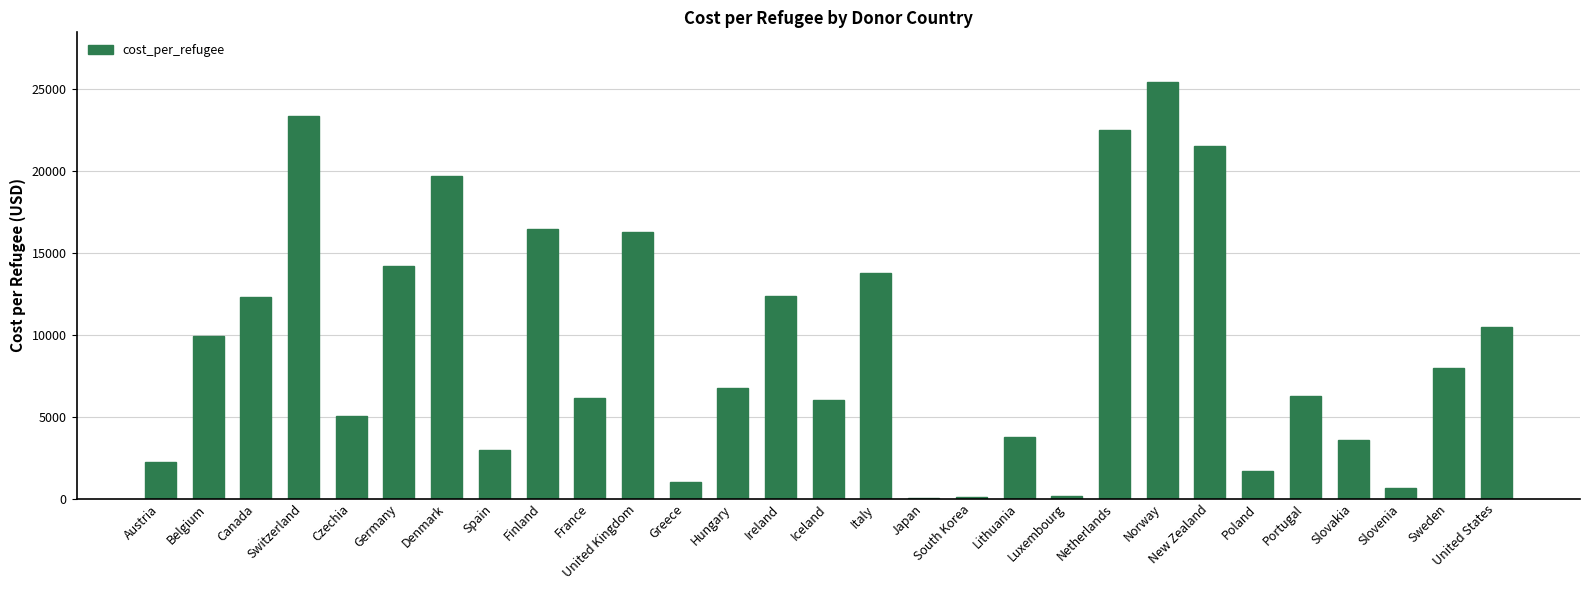

Is it true that the value at Finland is 25105.0?

False